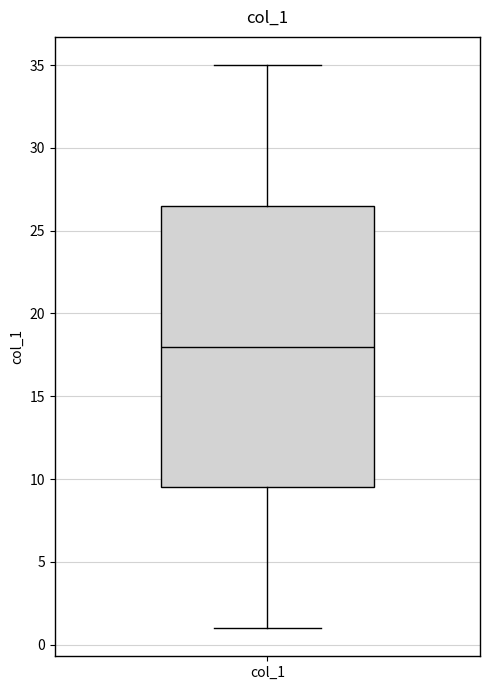

Read this box plot against the y-axis: the position of the median line, the range covered by the box, and the ends of both whiskers. The values are not printed on the chart, so give them approximately, as read against the axis.

median 18.0, box 9.5 to 26.5, whiskers 1.0 to 35.0